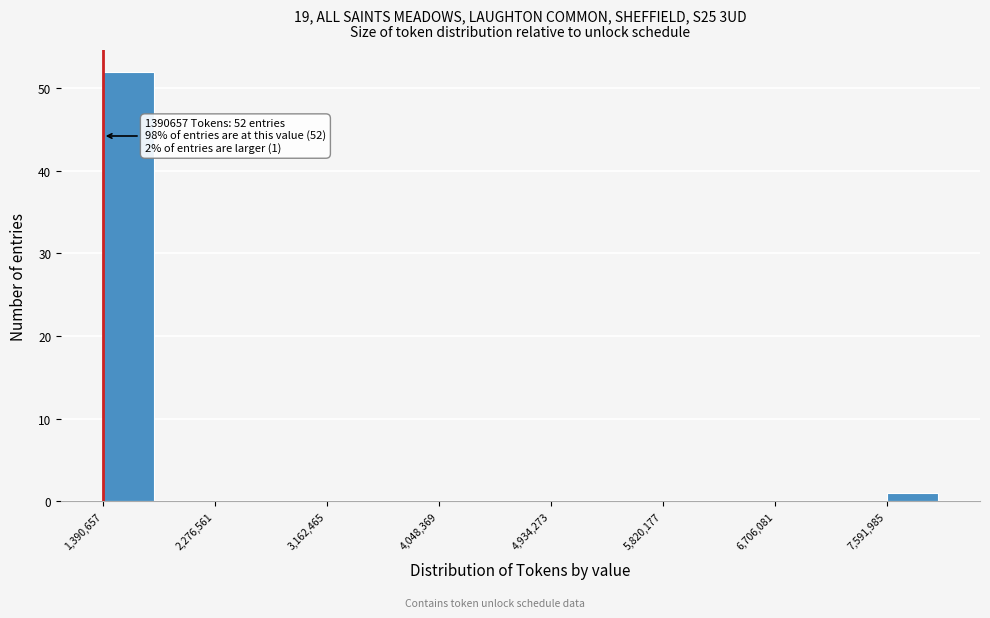

Over which range of the x-axis is the bar tallest?

1400000 to 1800000